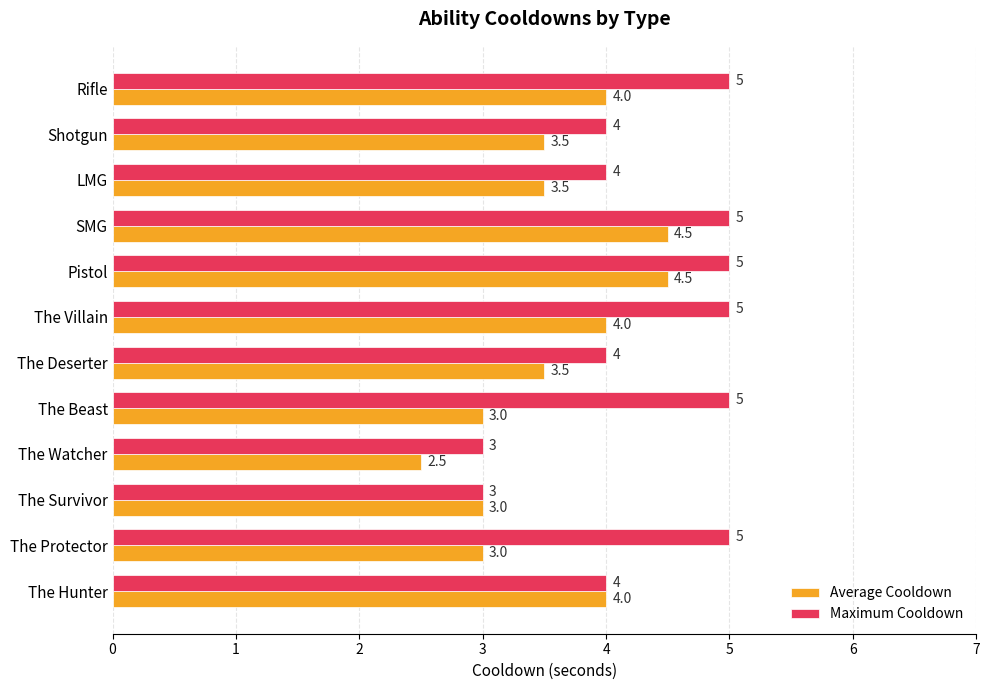

Rank the series by their maximum value, from highest to lowest.

Maximum Cooldown, Average Cooldown